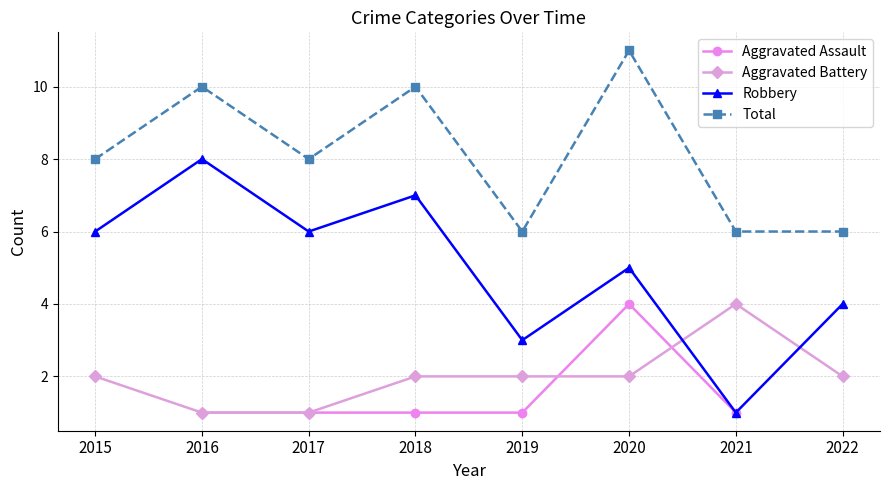

At which category does the chart reach its peak across all series?

2020